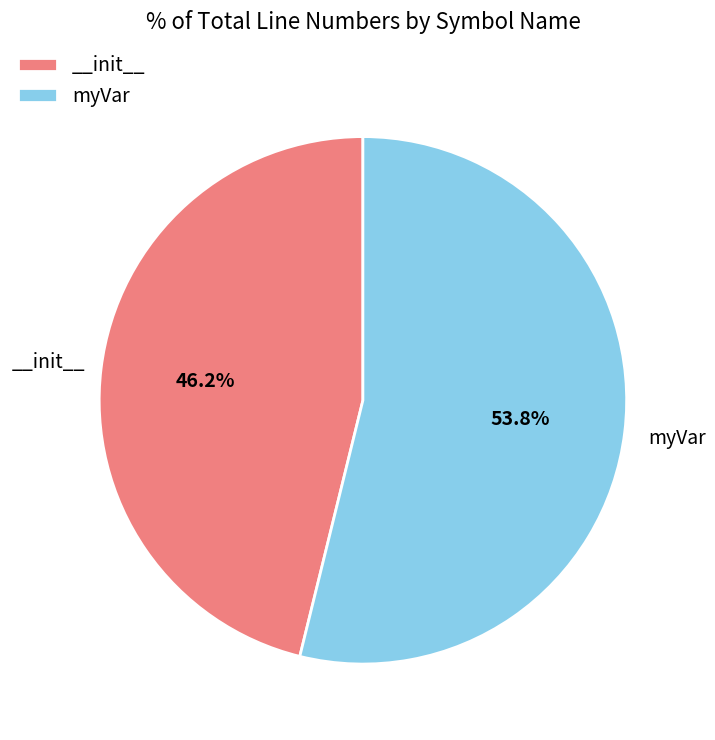

How many segments does this pie chart have?

2